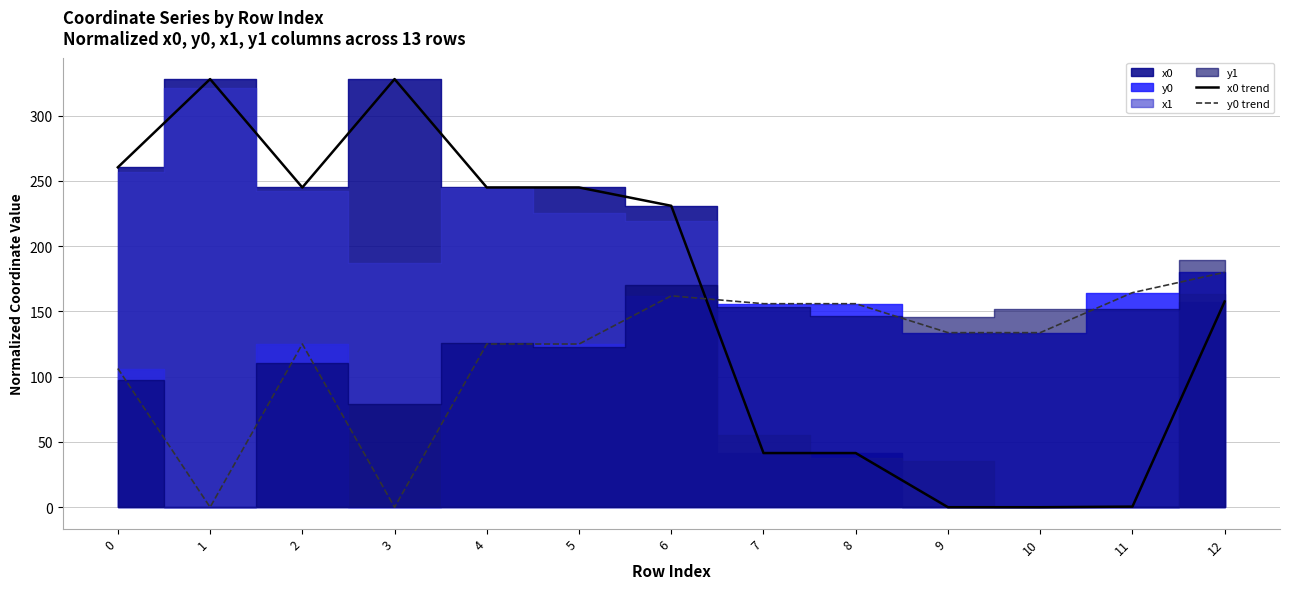

At which category does y0 trend reach its first local valley?

1